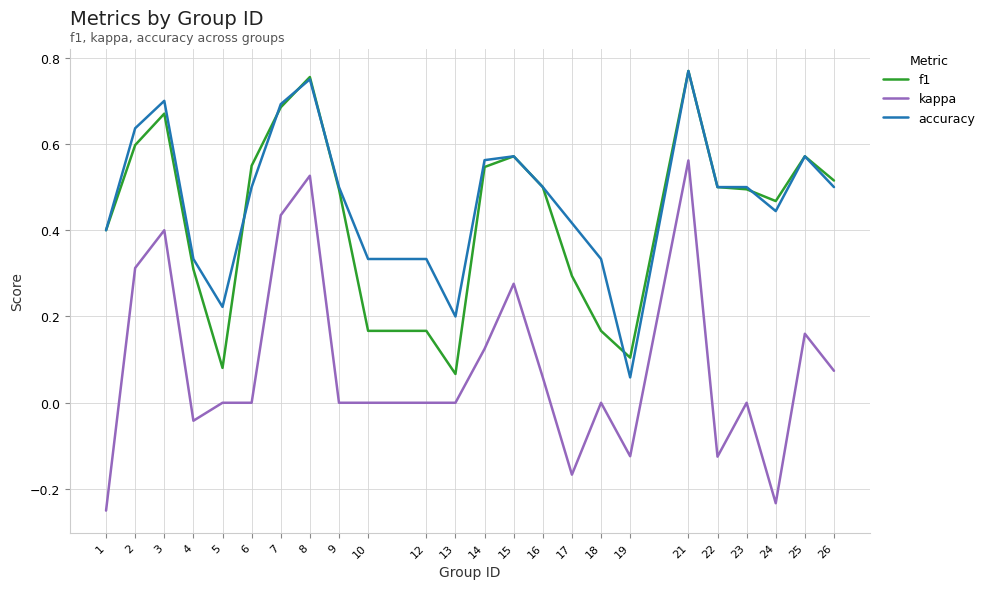

What are all the series names shown in the legend?

f1, kappa, accuracy